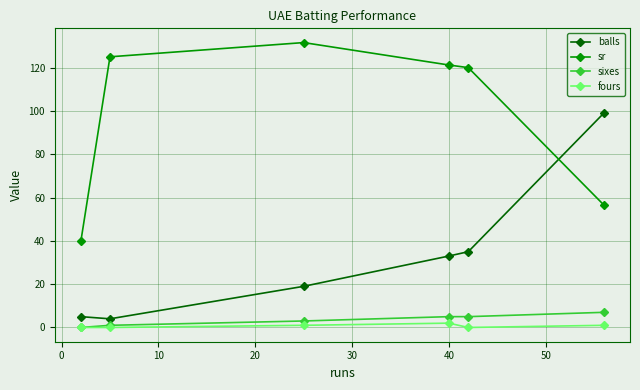

How many times do balls and sr cross each other?

1